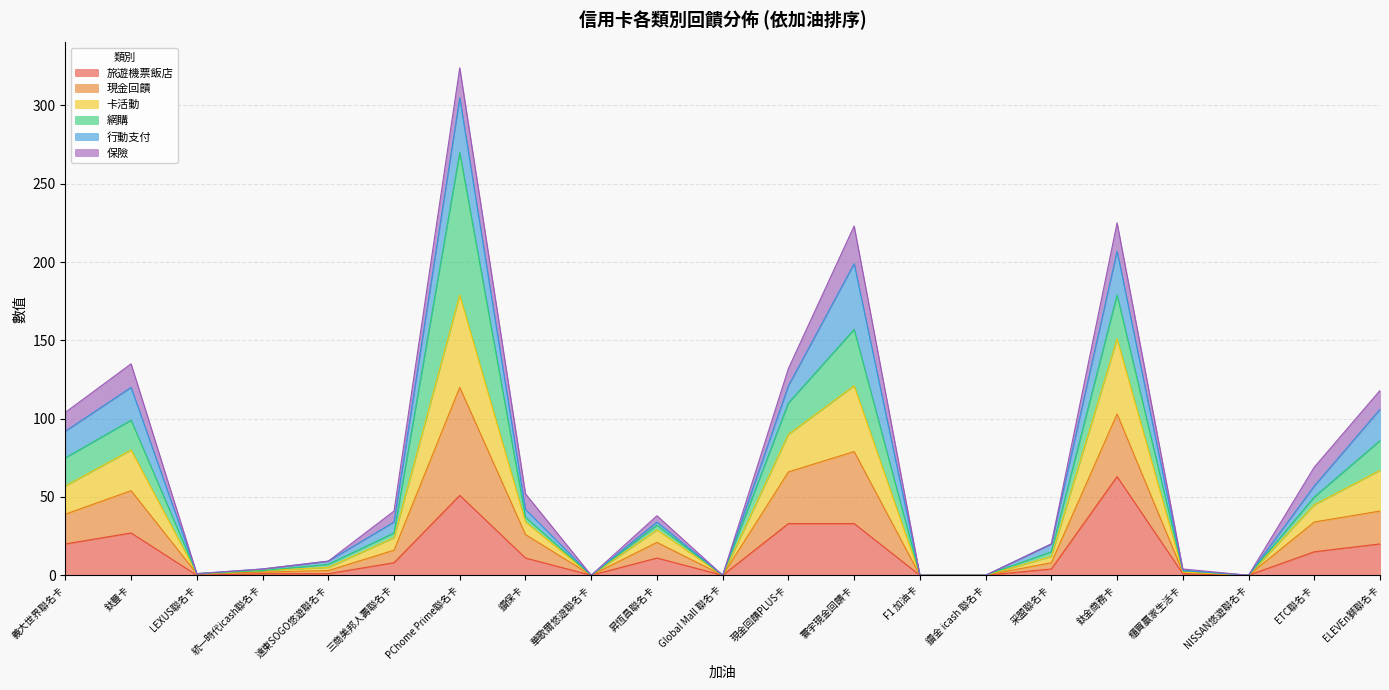

What is the highest value of the 旅遊機票飯店 series?

63